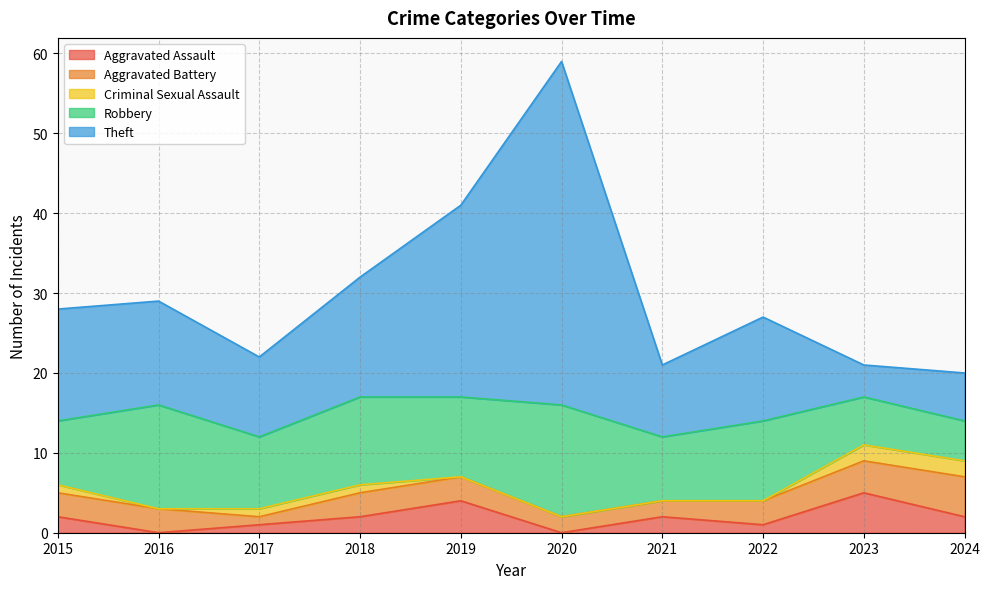

Count the number of data series in this chart.

5